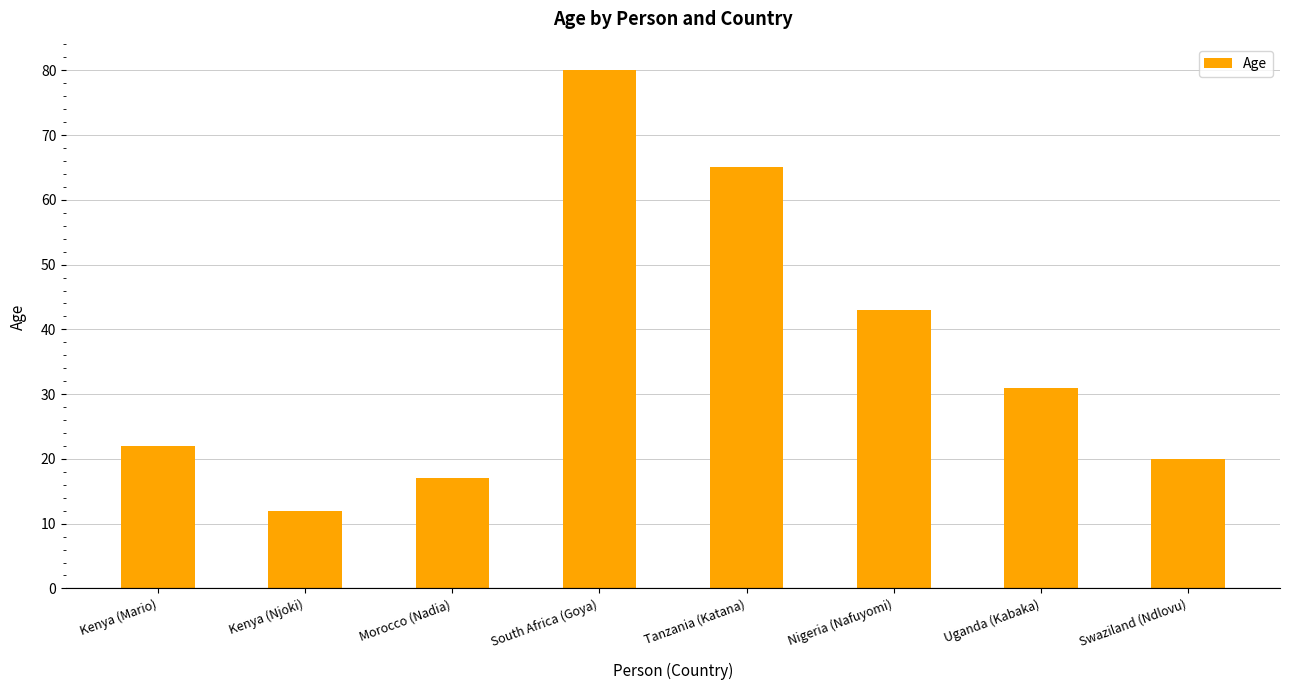

What position from the right is Nigeria (Nafuyomi)?

3